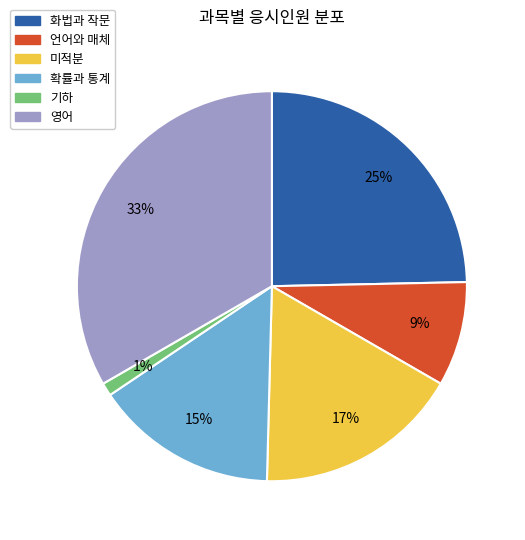

Is it true that 영어 is 20% of the pie?

False